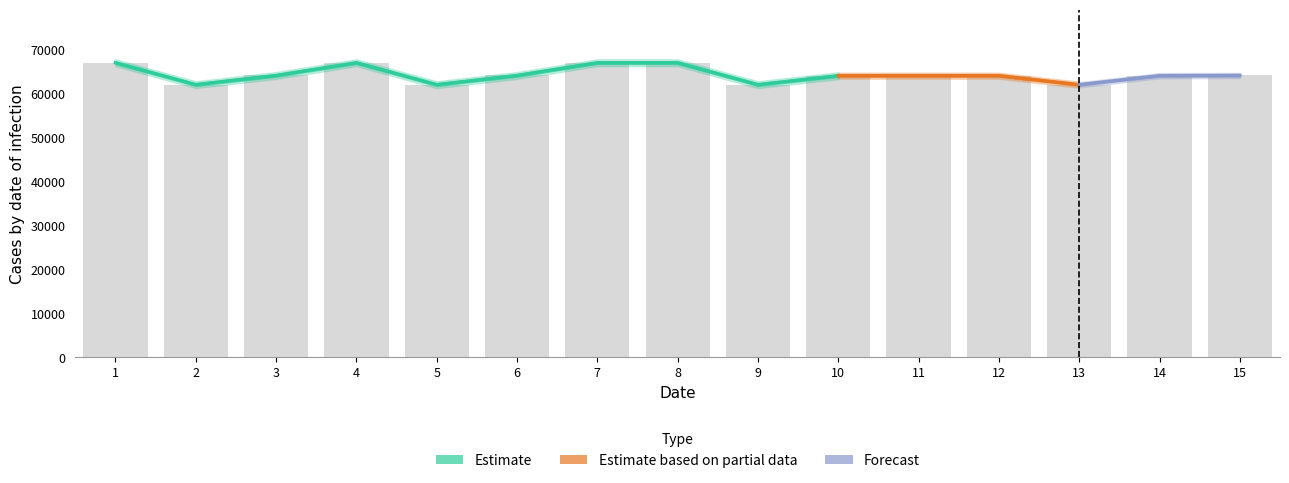

Which label corresponds to the largest value in the chart?

7